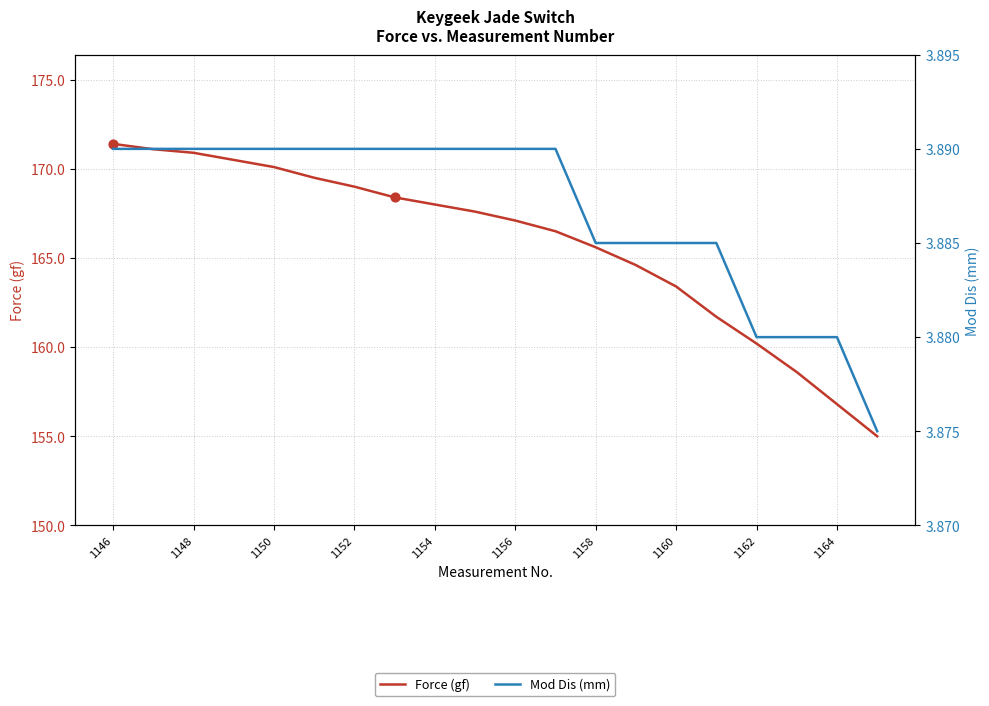

Which series has the largest total across all categories?

Force (gf)